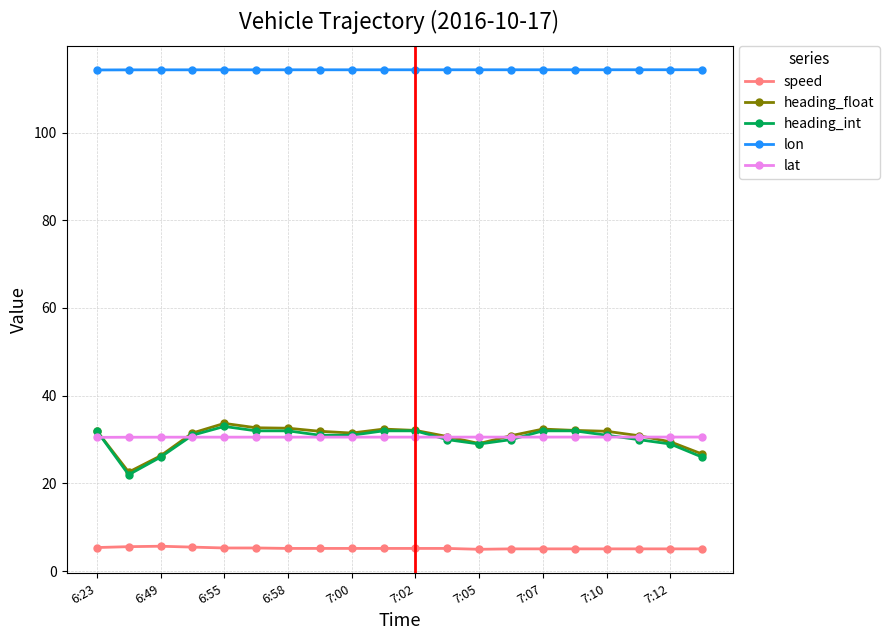

How many lines are shown in the chart?

5